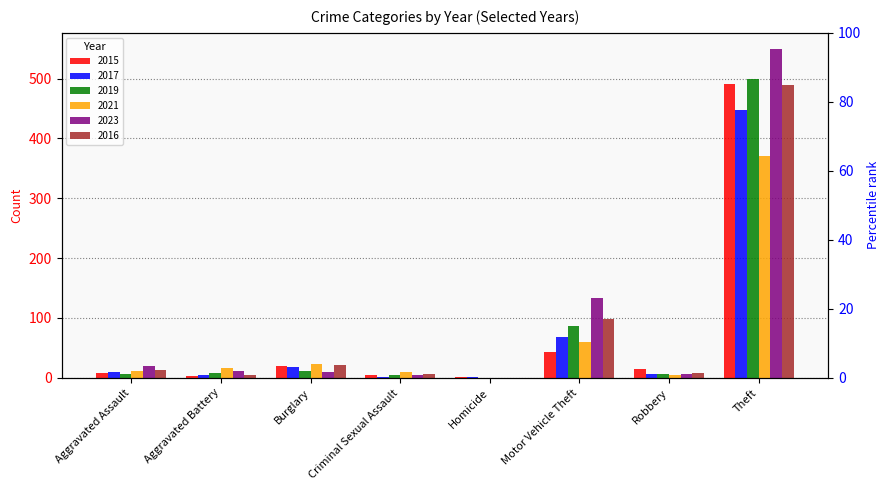

What is the value of the 2016 bar at the 2nd from the left?

5